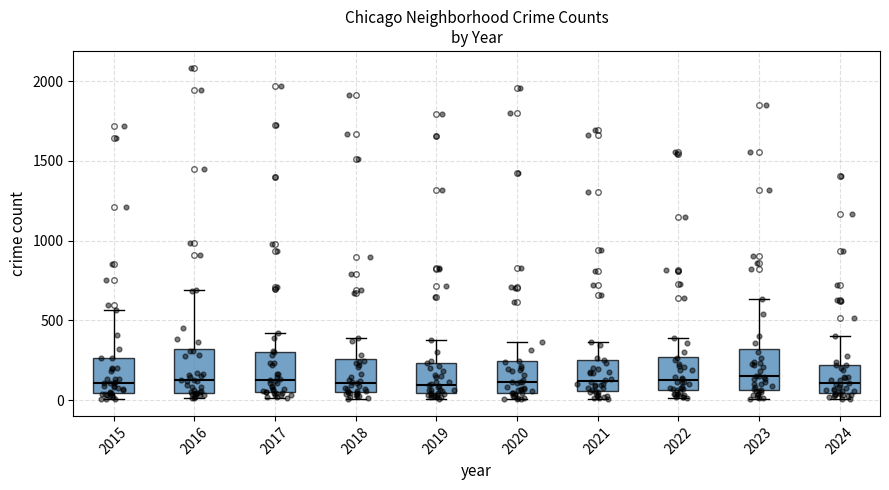

Reading left to right, read every box against the y-axis: the position of its median line, the range the box covers, and the ends of its whiskers. The values are not printed on the chart, so give them approximately, as read against the axis.

2015: median 100, box 50 to 250, whiskers 0 to 550
2016: median 150, box 50 to 300, whiskers 0 to 700
2017: median 100, box 50 to 300, whiskers 0 to 400
2018: median 100, box 50 to 250, whiskers 0 to 400
2019: median 100, box 50 to 250, whiskers 0 to 400
2020: median 100, box 50 to 250, whiskers 0 to 350
2021: median 100, box 50 to 250, whiskers 0 to 350
2022: median 100, box 50 to 250, whiskers 0 to 400
2023: median 150, box 50 to 300, whiskers 0 to 650
2024: median 100, box 50 to 200, whiskers 0 to 400